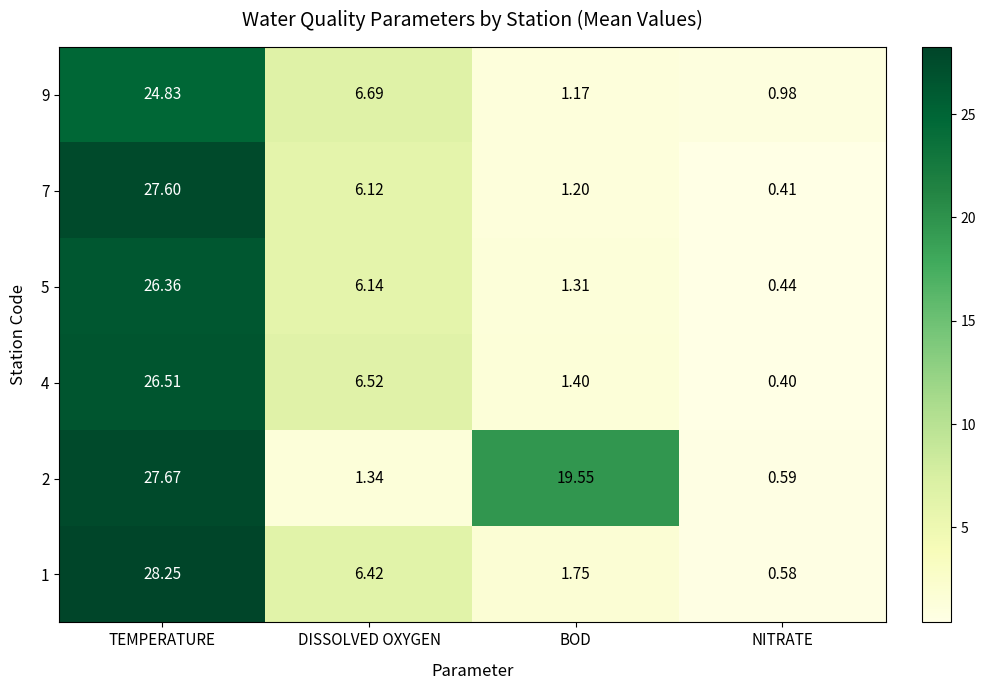

Rank the categories by 5 value from highest to lowest.

TEMPERATURE, DISSOLVED OXYGEN, BOD, NITRATE